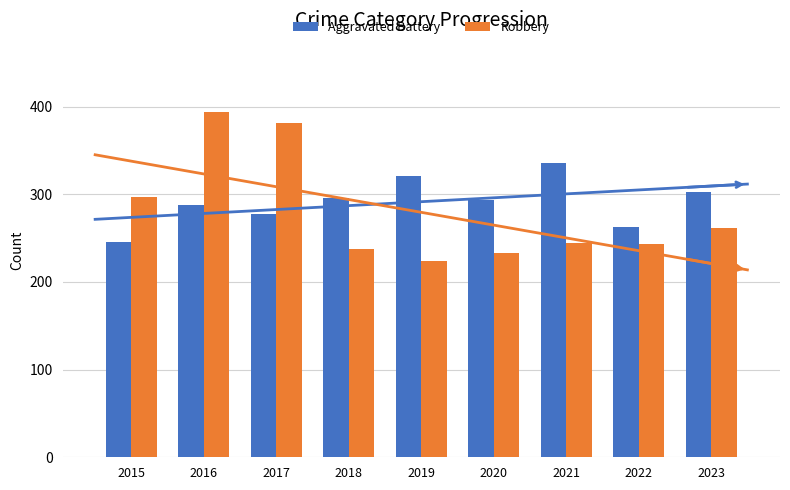

Between 2022 and 2015, which is larger?

2022